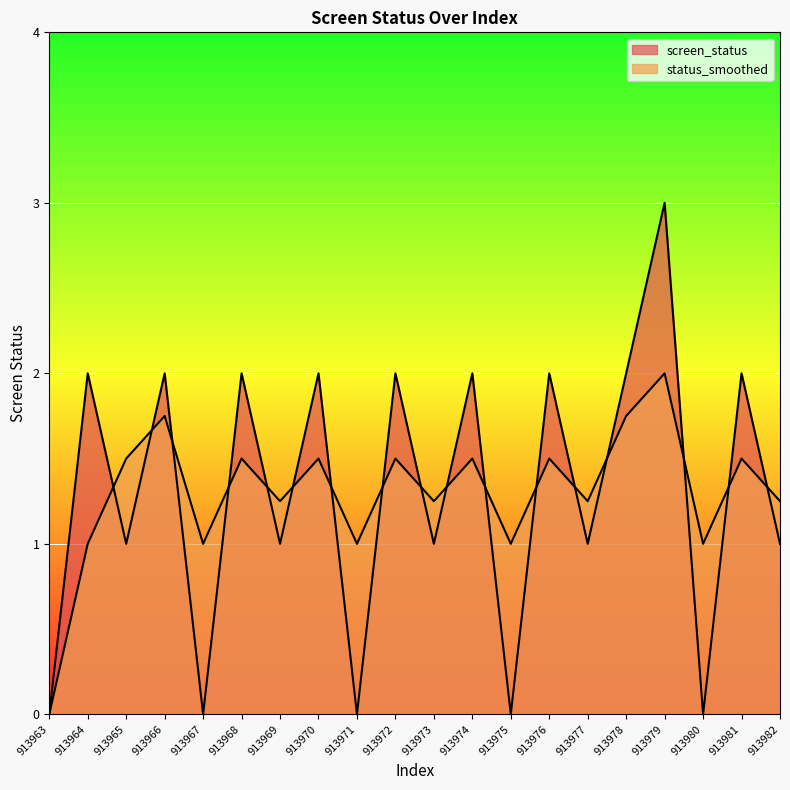

Rank the series by their maximum value, from highest to lowest.

screen_status, status_smoothed